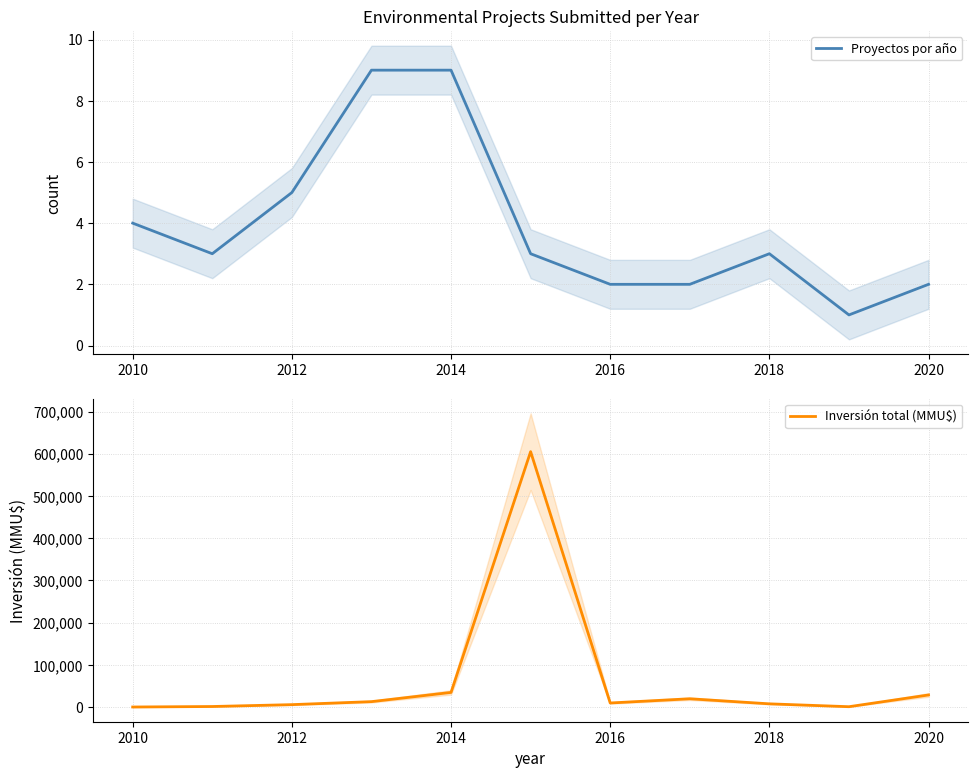

Rank the series by their average value, from lowest to highest.

Proyectos por año, Inversión total (MMU$)